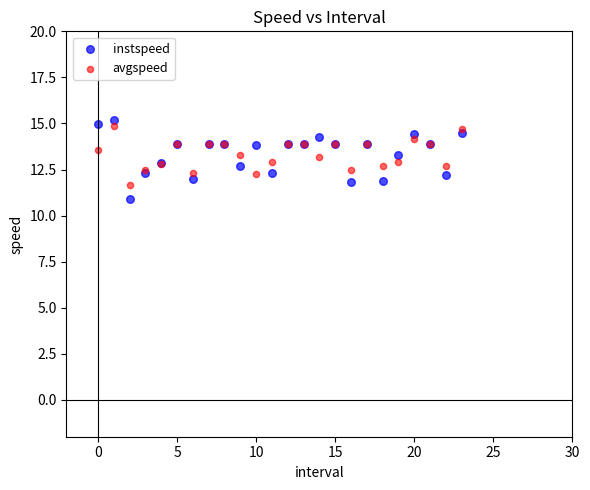

Which series has the largest Y range (max minus min)?

instspeed